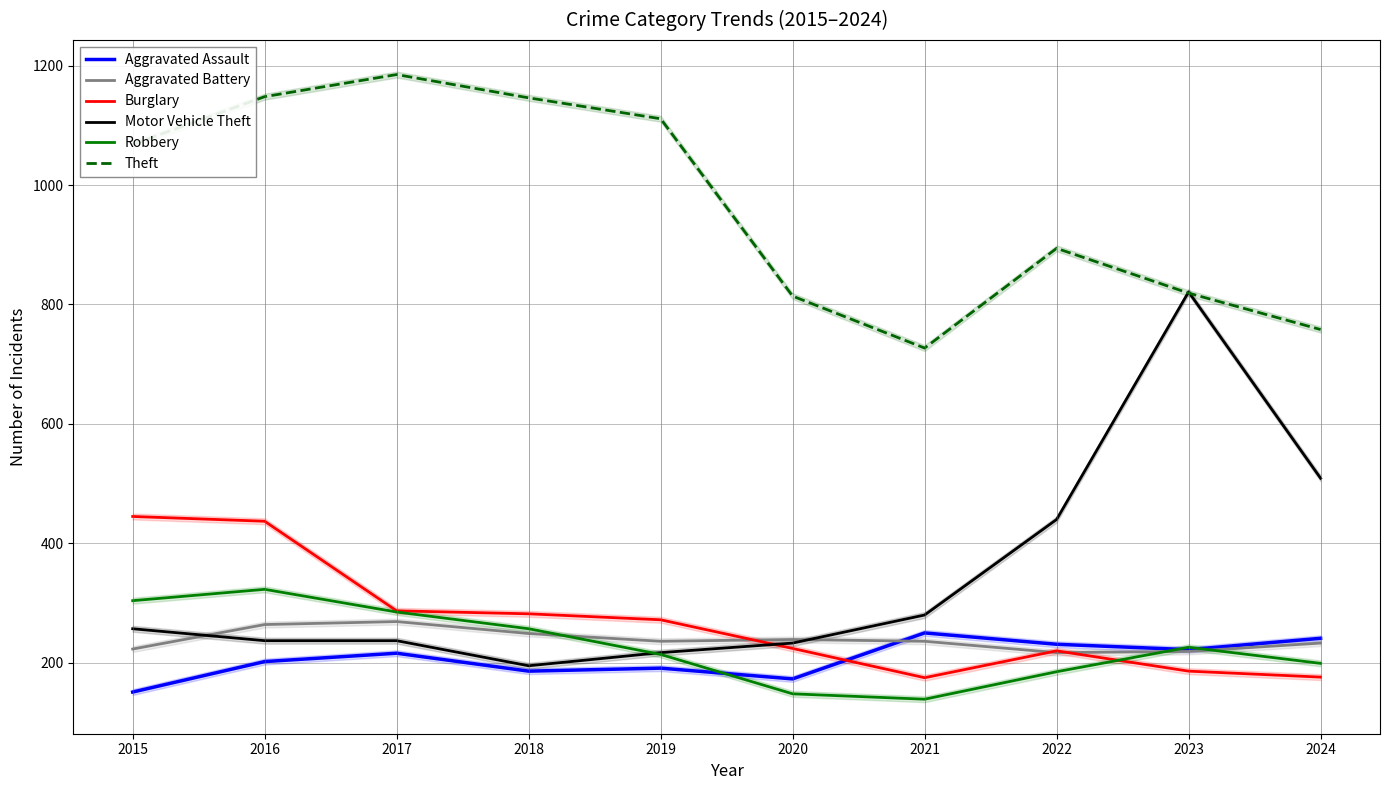

Reading left to right, what are all the values shown in this chart?

Aggravated Assault: 2015=151	2016=202	2017=216	2018=186	2019=191	2020=173	2021=250	2022=231	2023=222	2024=241
Aggravated Battery: 2015=223	2016=264	2017=269	2018=249	2019=236	2020=239	2021=236	2022=217	2023=219	2024=233
Burglary: 2015=445	2016=437	2017=287	2018=282	2019=272	2020=224	2021=175	2022=220	2023=186	2024=176
Motor Vehicle Theft: 2015=257	2016=237	2017=237	2018=195	2019=217	2020=233	2021=280	2022=440	2023=821	2024=509
Robbery: 2015=304	2016=323	2017=285	2018=257	2019=214	2020=148	2021=139	2022=185	2023=226	2024=199
Theft: 2015=1068	2016=1148	2017=1185	2018=1146	2019=1111	2020=814	2021=727	2022=894	2023=819	2024=758